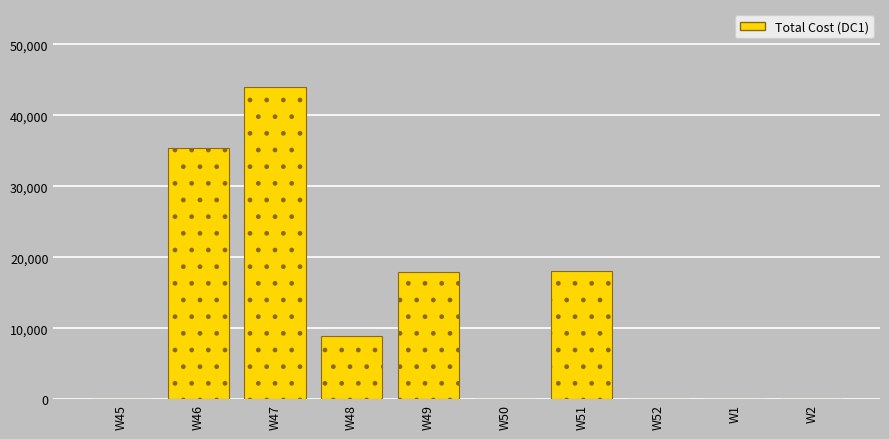

At which category does the chart reach its peak across all series?

W47